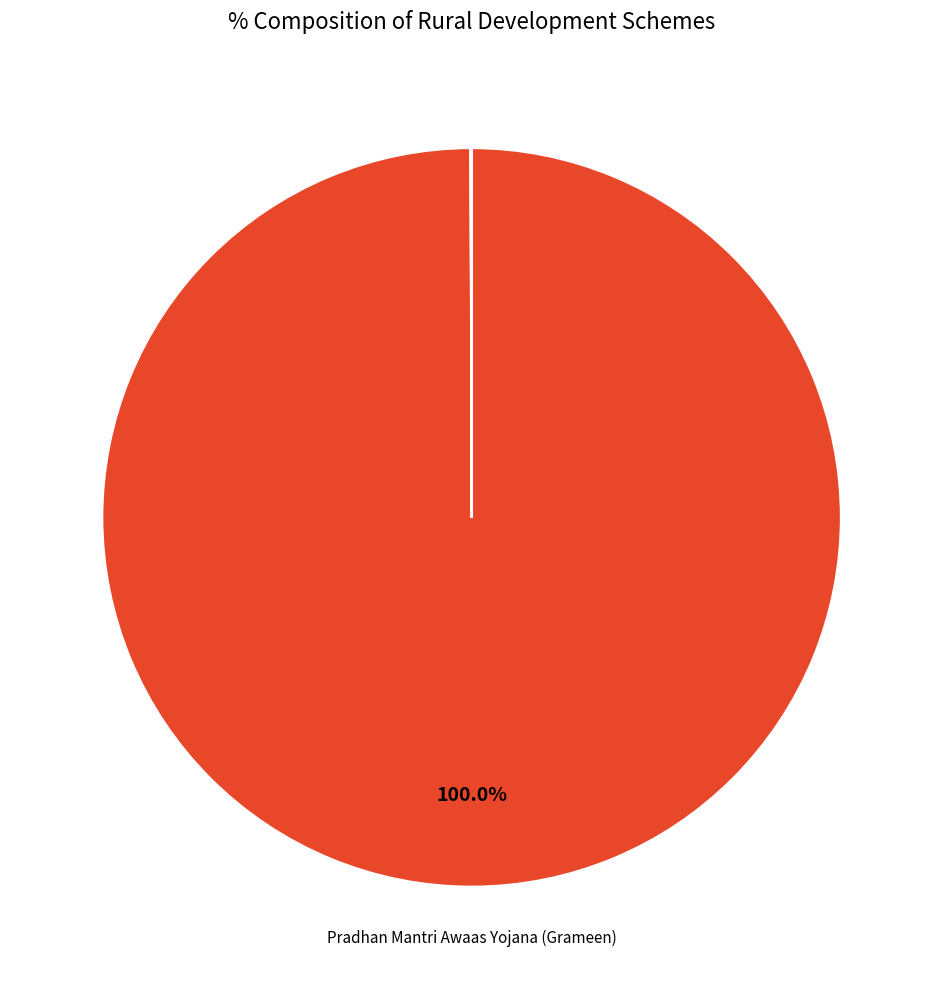

Which slice is the largest?

Pradhan Mantri Awaas Yojana (Grameen)